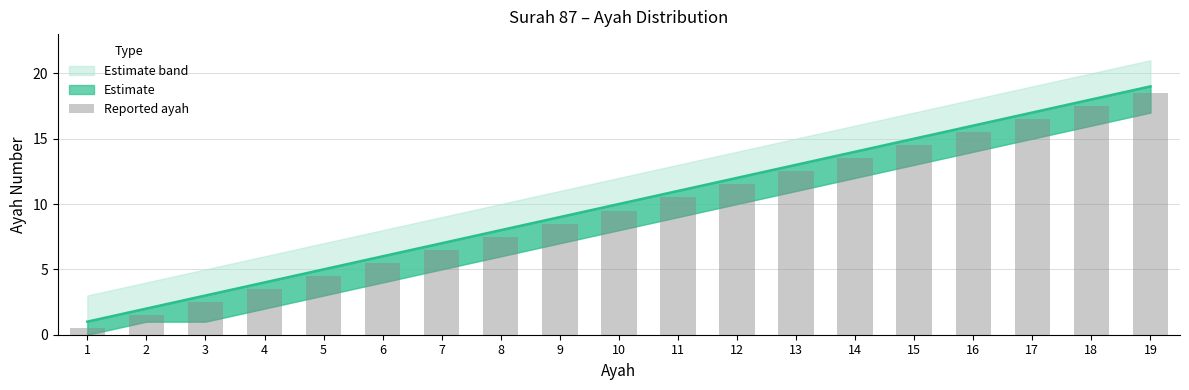

Rank the categories by value from highest to lowest.

19, 18, 17, 16, 15, 14, 13, 12, 11, 10, 9, 8, 7, 6, 5, 4, 3, 2, 1